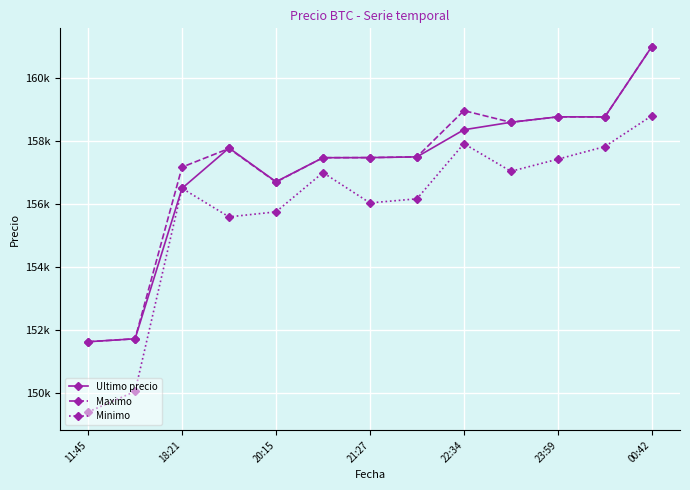

What is the highest value of the Minimo series?

158805